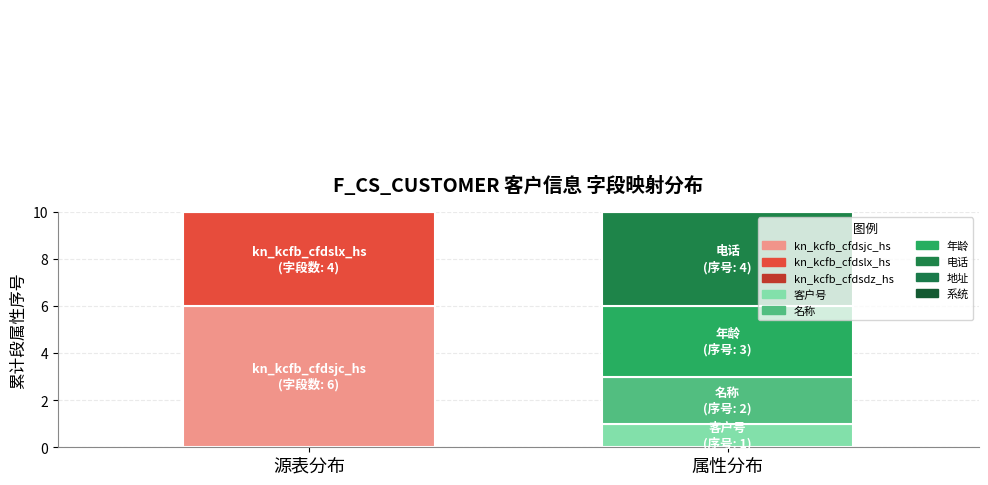

Does the chart contain any negative values?

No